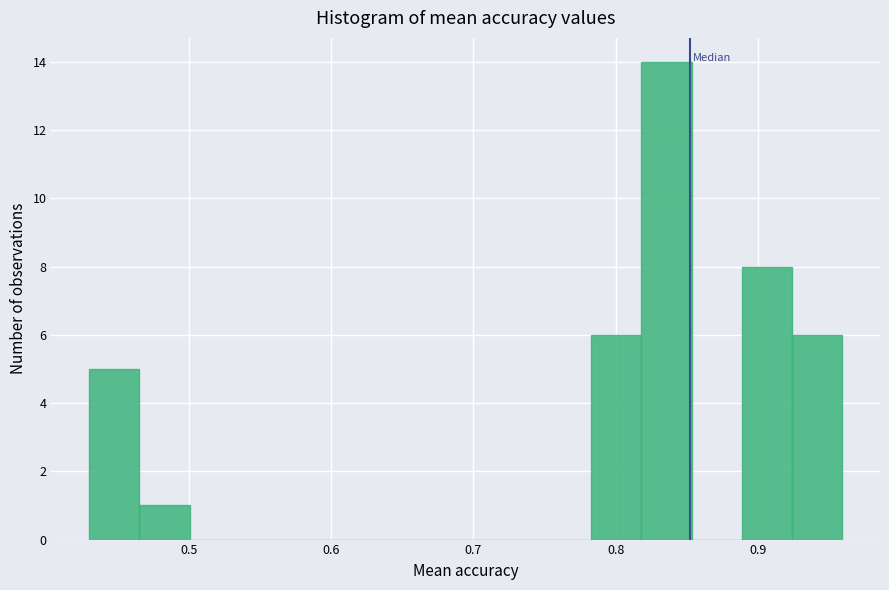

Around what value on the x-axis is the tallest bar? Give the approximate position of its centre, as read against the axis.

0.84